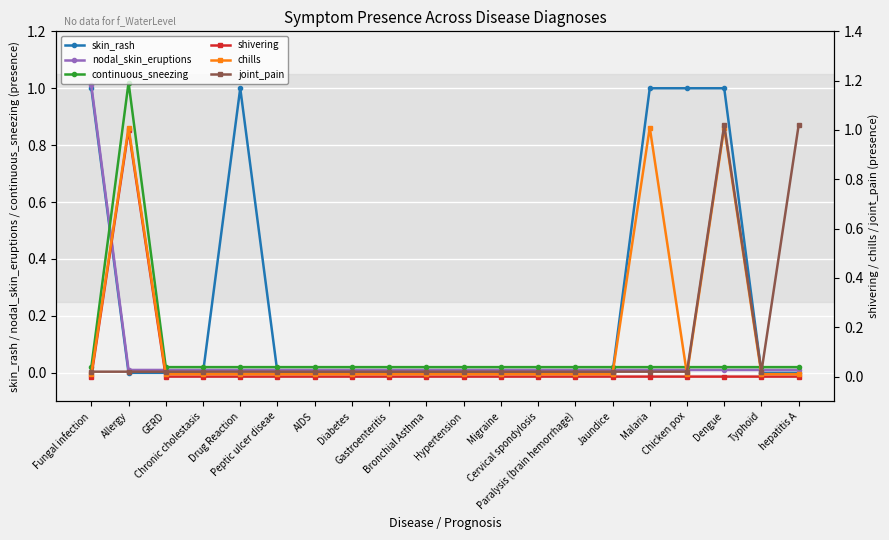

True or false: joint_pain and continuous_sneezing intersect in this chart.

False